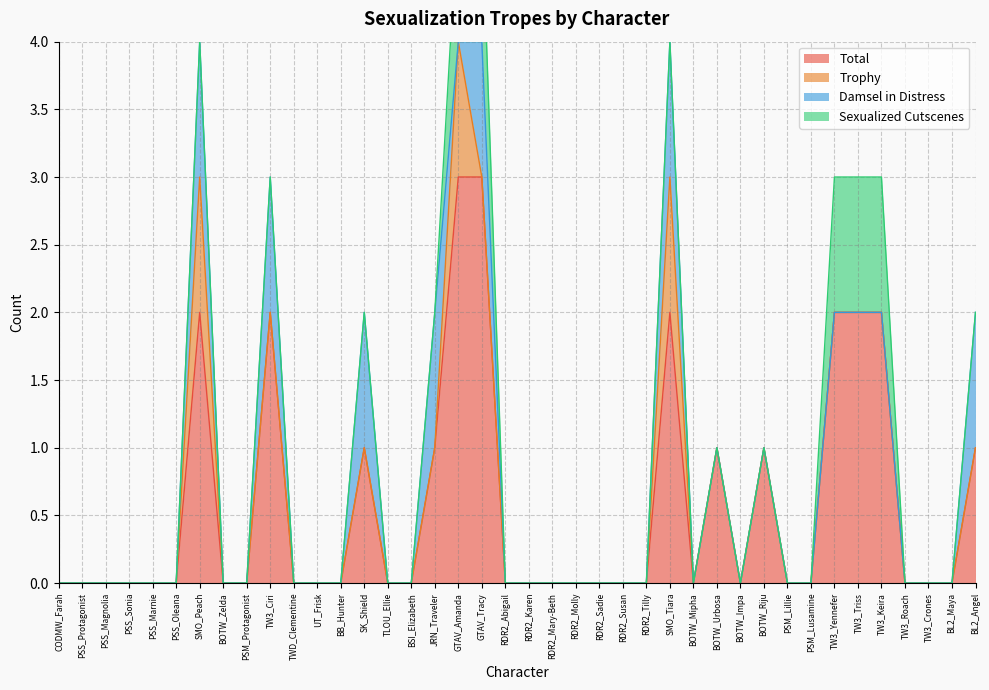

Reading left to right, list all the values displayed in this chart.

Total: CODMW_Farah=0	PSS_Protagonist=0	PSS_Magnolia=0	PSS_Sonia=0	PSS_Marnie=0	PSS_Oleana=0	SMO_Peach=2	BOTW_Zelda=0	PSM_Protagonist=0	TW3_Ciri=2	TWD_Clementine=0	UT_Frisk=0	BB_Hunter=0	SK_Shield=1	TLOU_Ellie=0	BSI_Elizabeth=0	JRN_Traveler=1	GTAV_Amanda=3	GTAV_Tracy=3	RDR2_Abigail=0	RDR2_Karen=0	RDR2_Mary-Beth=0	RDR2_Molly=0	RDR2_Sadie=0	RDR2_Susan=0	RDR2_Tilly=0	SMO_Tiara=2	BOTW_Mipha=0	BOTW_Urbosa=1	BOTW_Impa=0	BOTW_Riju=1	PSM_Lillie=0	PSM_Lusamine=0	TW3_Yennefer=2	TW3_Triss=2	TW3_Keira=2	TW3_Roach=0	TW3_Crones=0	BL2_Maya=0	BL2_Angel=1
Trophy: CODMW_Farah=0	PSS_Protagonist=0	PSS_Magnolia=0	PSS_Sonia=0	PSS_Marnie=0	PSS_Oleana=0	SMO_Peach=1	BOTW_Zelda=0	PSM_Protagonist=0	TW3_Ciri=0	TWD_Clementine=0	UT_Frisk=0	BB_Hunter=0	SK_Shield=0	TLOU_Ellie=0	BSI_Elizabeth=0	JRN_Traveler=0	GTAV_Amanda=1	GTAV_Tracy=0	RDR2_Abigail=0	RDR2_Karen=0	RDR2_Mary-Beth=0	RDR2_Molly=0	RDR2_Sadie=0	RDR2_Susan=0	RDR2_Tilly=0	SMO_Tiara=1	BOTW_Mipha=0	BOTW_Urbosa=0	BOTW_Impa=0	BOTW_Riju=0	PSM_Lillie=0	PSM_Lusamine=0	TW3_Yennefer=0	TW3_Triss=0	TW3_Keira=0	TW3_Roach=0	TW3_Crones=0	BL2_Maya=0	BL2_Angel=0
Damsel in Distress: CODMW_Farah=0	PSS_Protagonist=0	PSS_Magnolia=0	PSS_Sonia=0	PSS_Marnie=0	PSS_Oleana=0	SMO_Peach=1	BOTW_Zelda=0	PSM_Protagonist=0	TW3_Ciri=1	TWD_Clementine=0	UT_Frisk=0	BB_Hunter=0	SK_Shield=1	TLOU_Ellie=0	BSI_Elizabeth=0	JRN_Traveler=1	GTAV_Amanda=0	GTAV_Tracy=1	RDR2_Abigail=0	RDR2_Karen=0	RDR2_Mary-Beth=0	RDR2_Molly=0	RDR2_Sadie=0	RDR2_Susan=0	RDR2_Tilly=0	SMO_Tiara=1	BOTW_Mipha=0	BOTW_Urbosa=0	BOTW_Impa=0	BOTW_Riju=0	PSM_Lillie=0	PSM_Lusamine=0	TW3_Yennefer=0	TW3_Triss=0	TW3_Keira=0	TW3_Roach=0	TW3_Crones=0	BL2_Maya=0	BL2_Angel=1
Sexualized Cutscenes: CODMW_Farah=0	PSS_Protagonist=0	PSS_Magnolia=0	PSS_Sonia=0	PSS_Marnie=0	PSS_Oleana=0	SMO_Peach=0	BOTW_Zelda=0	PSM_Protagonist=0	TW3_Ciri=0	TWD_Clementine=0	UT_Frisk=0	BB_Hunter=0	SK_Shield=0	TLOU_Ellie=0	BSI_Elizabeth=0	JRN_Traveler=0	GTAV_Amanda=1	GTAV_Tracy=1	RDR2_Abigail=0	RDR2_Karen=0	RDR2_Mary-Beth=0	RDR2_Molly=0	RDR2_Sadie=0	RDR2_Susan=0	RDR2_Tilly=0	SMO_Tiara=0	BOTW_Mipha=0	BOTW_Urbosa=0	BOTW_Impa=0	BOTW_Riju=0	PSM_Lillie=0	PSM_Lusamine=0	TW3_Yennefer=1	TW3_Triss=1	TW3_Keira=1	TW3_Roach=0	TW3_Crones=0	BL2_Maya=0	BL2_Angel=0